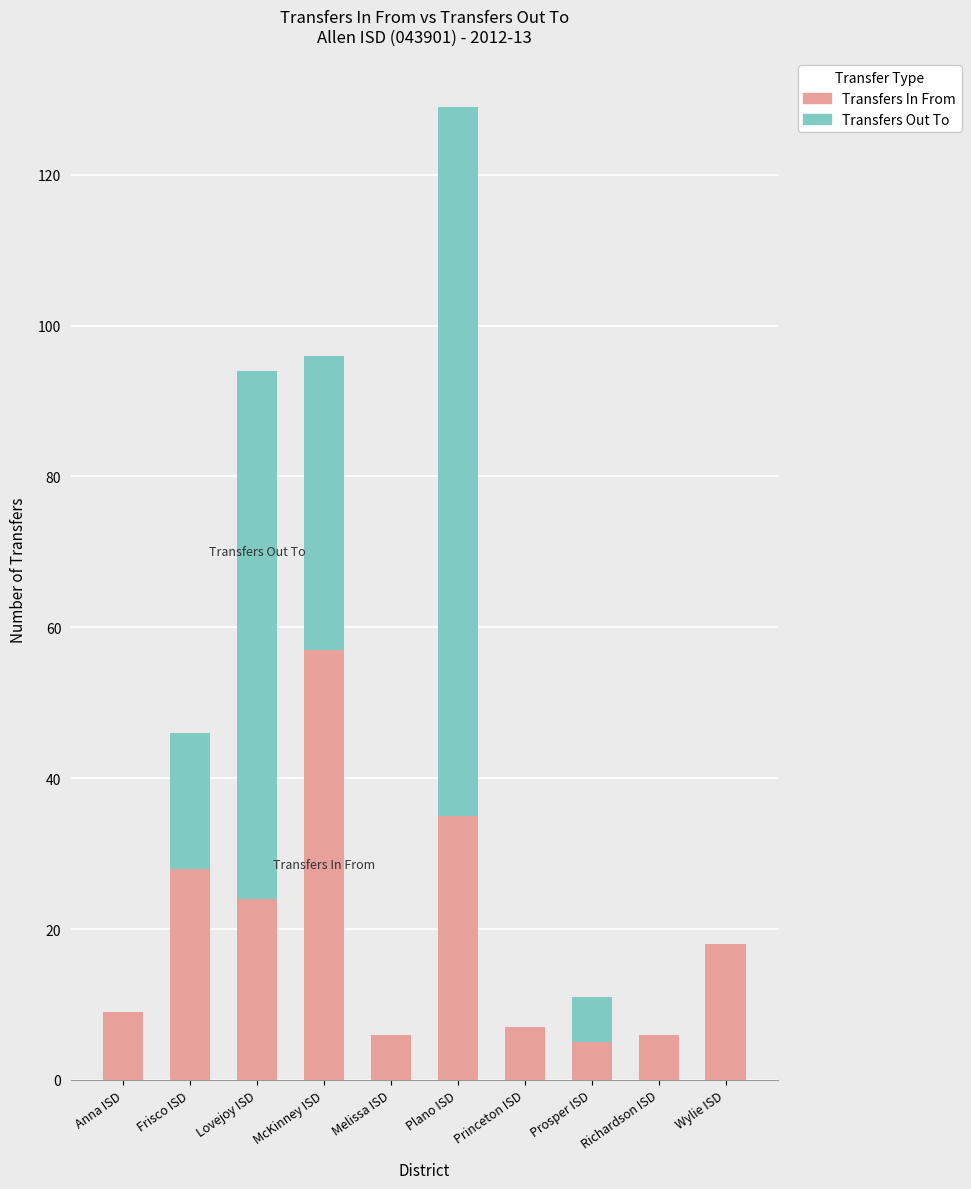

How many series are shown in this chart?

2